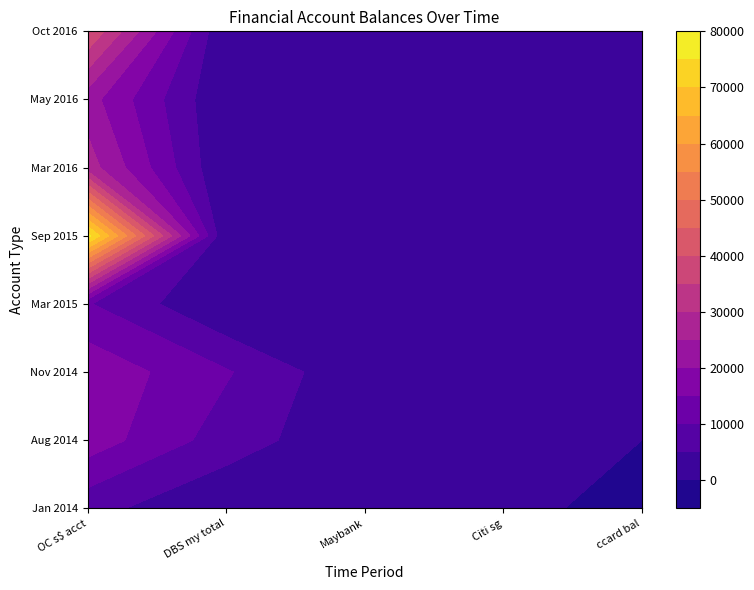

List the series in order of their peak value, lowest first.

Jan 2014, Mar 2015, Aug 2014, Nov 2014, May 2016, Mar 2016, Oct 2016, Sep 2015